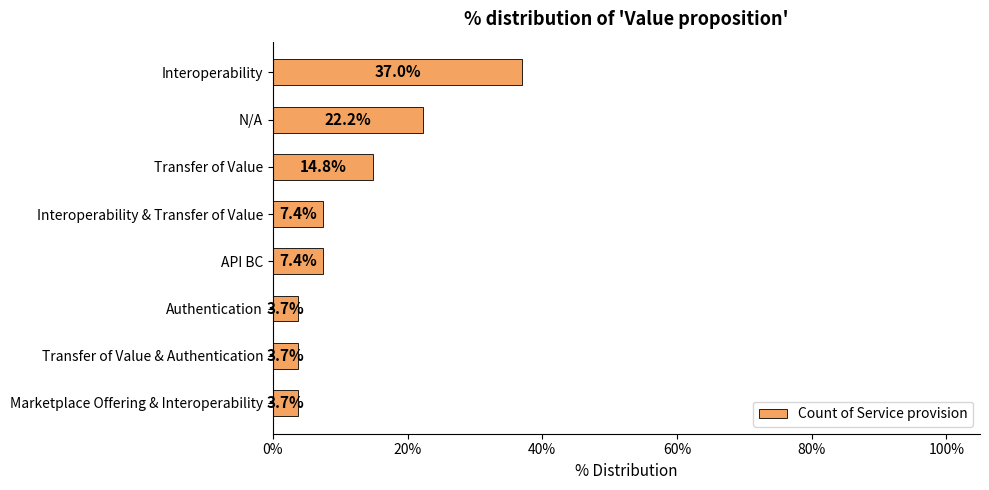

Does the chart contain any negative values?

No